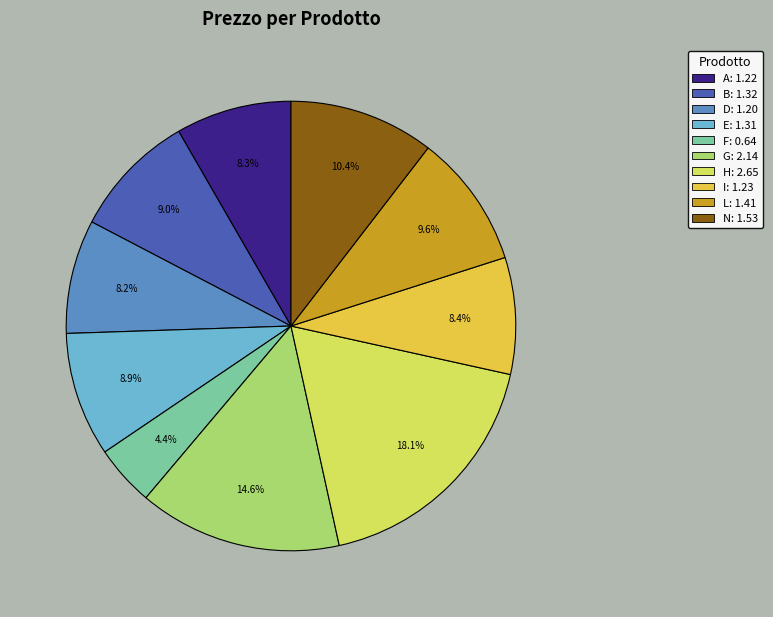

How many slices are in this pie chart?

10